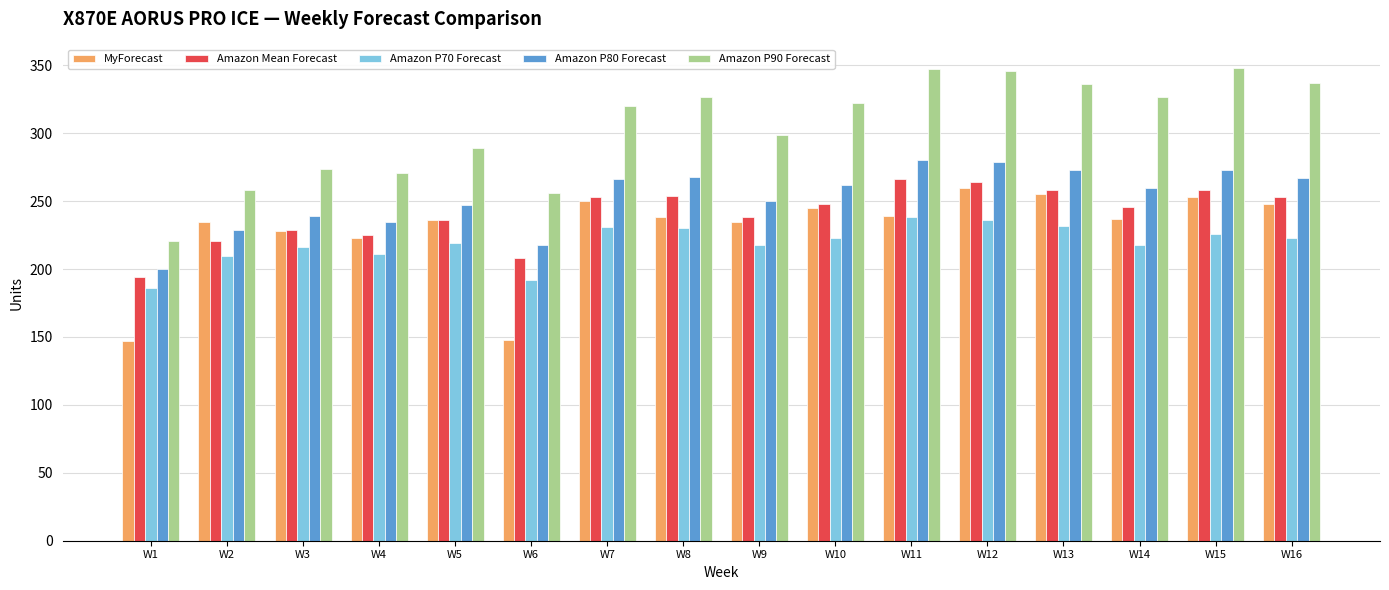

At which category is the sum across all series the highest?

W12